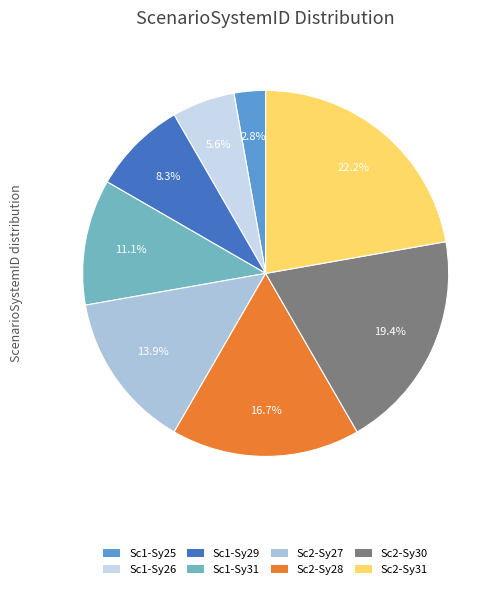

What is the total percentage of Sc2-Sy28 and Sc1-Sy29?

25.0%